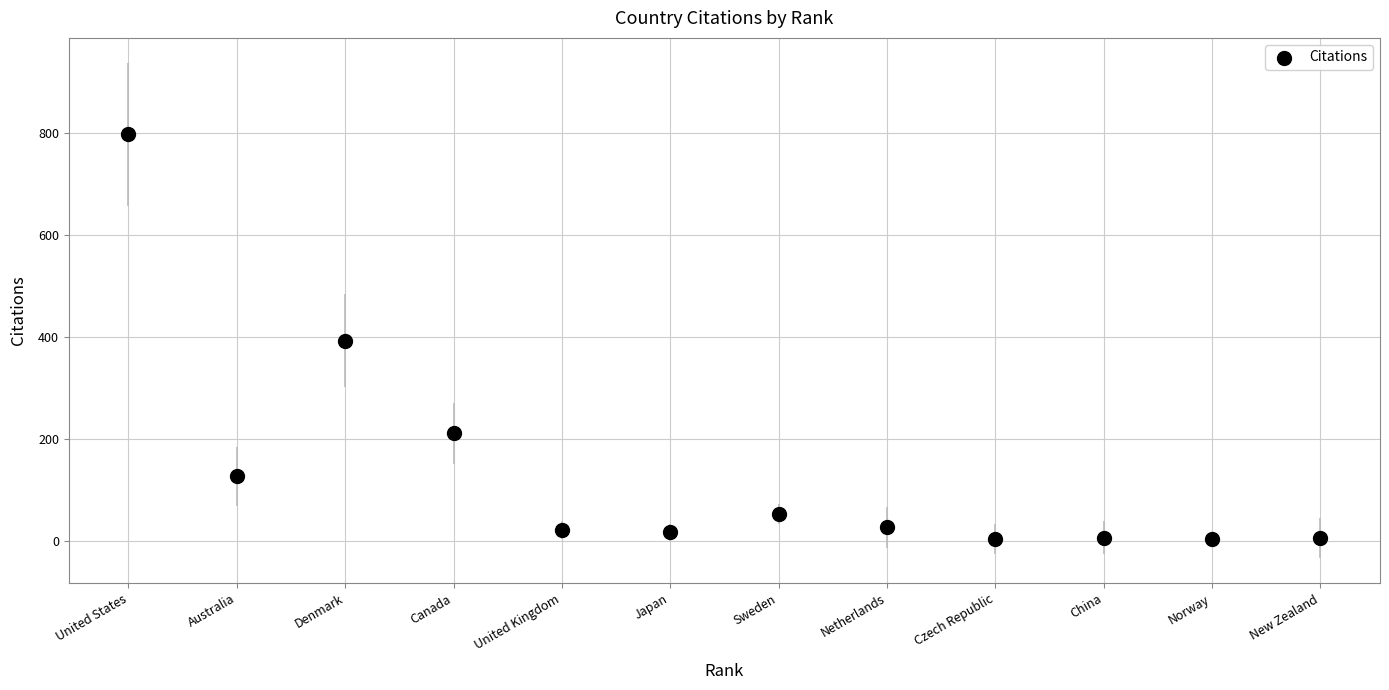

What is the average X value?

6